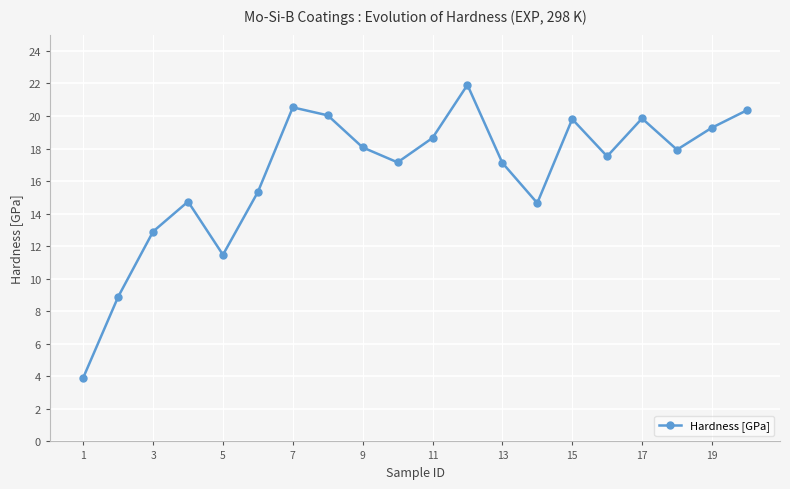

How many values exceed 17?

13